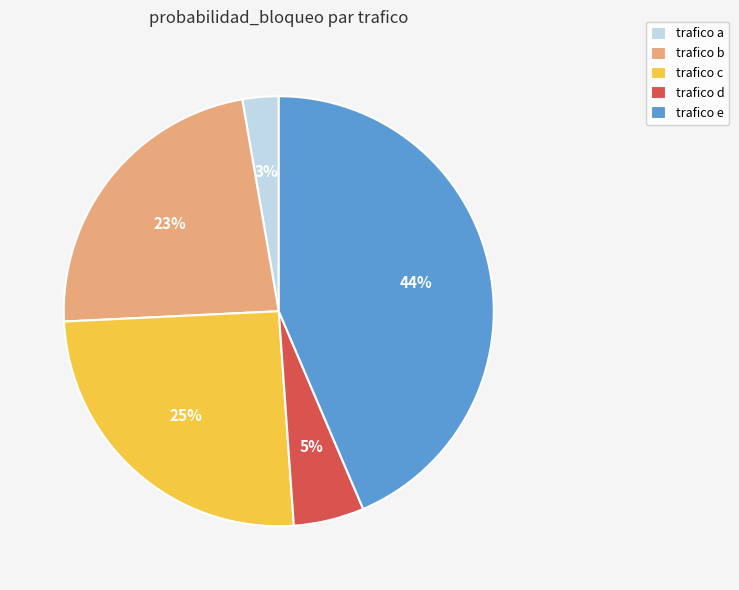

True or false: trafico b accounts for 12% of the total.

False